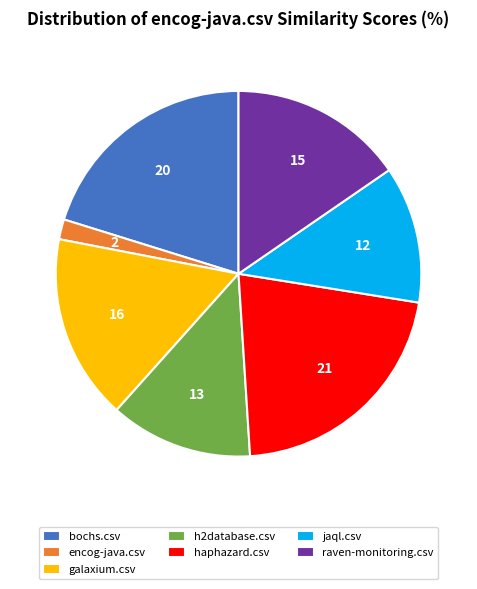

Between galaxium.csv and raven-monitoring.csv, which is larger?

galaxium.csv